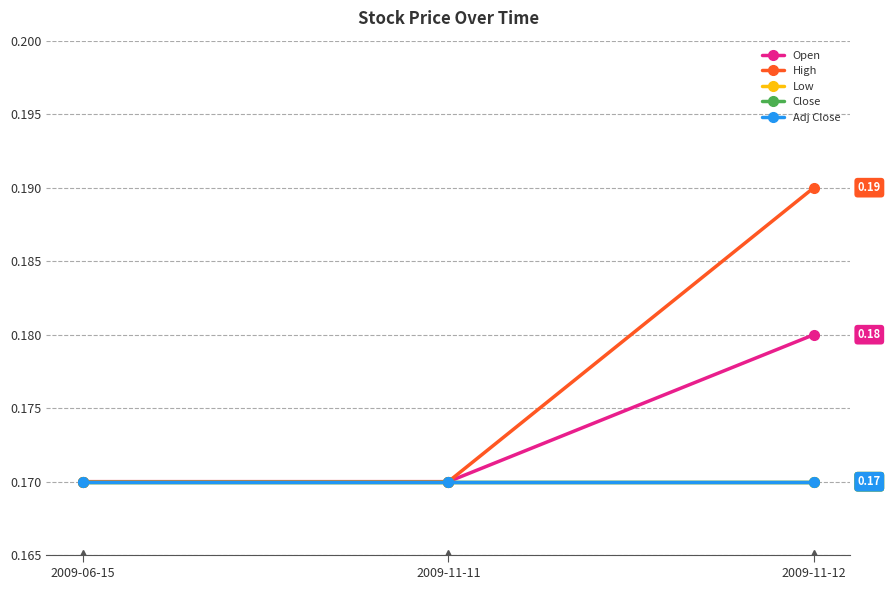

Is this an area chart (filled region under the line)?

No